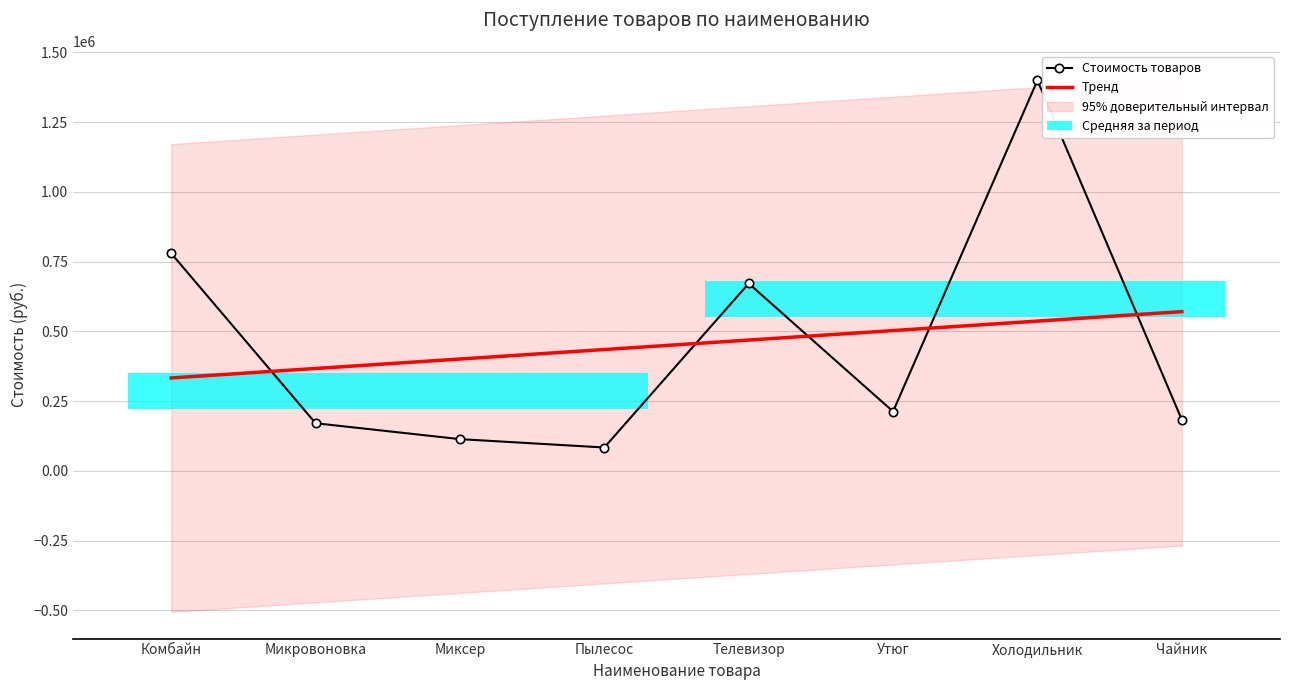

Which series has the largest total across all categories?

Стоимость